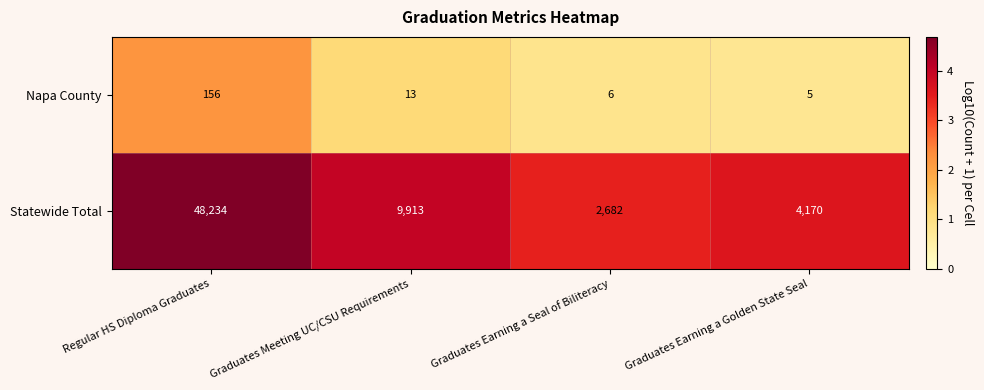

The Napa County series shows 3 at Graduates Earning a Golden State Seal. True or false?

False